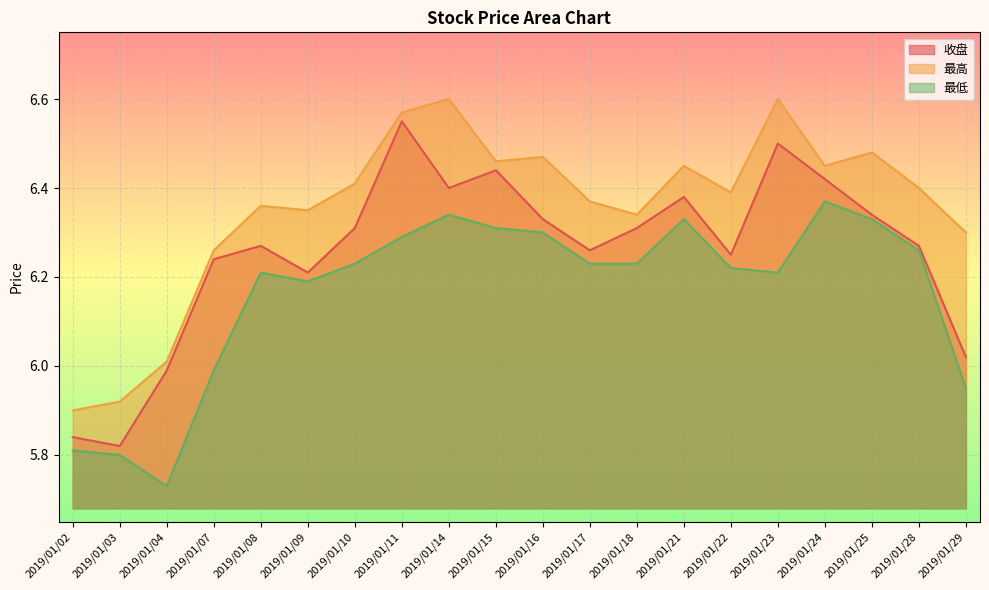

What is the difference between the 最低 values at 2019/01/11 and 2019/01/02?

0.5